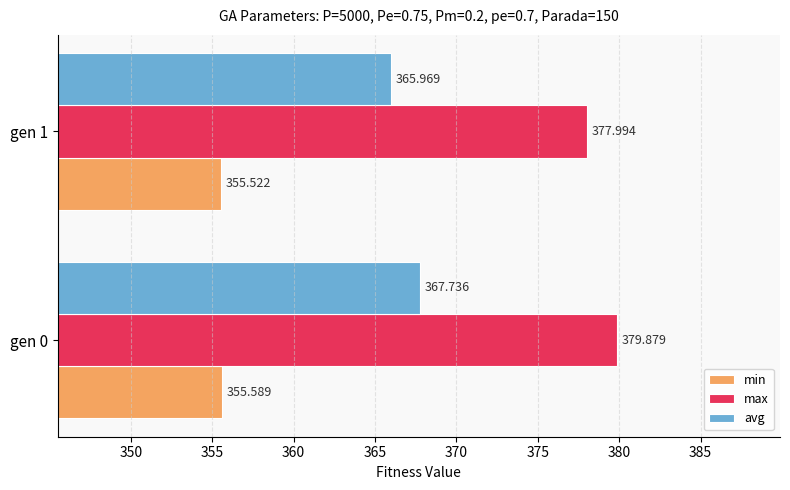

Rank the series at gen 1 from highest to lowest value.

max, avg, min